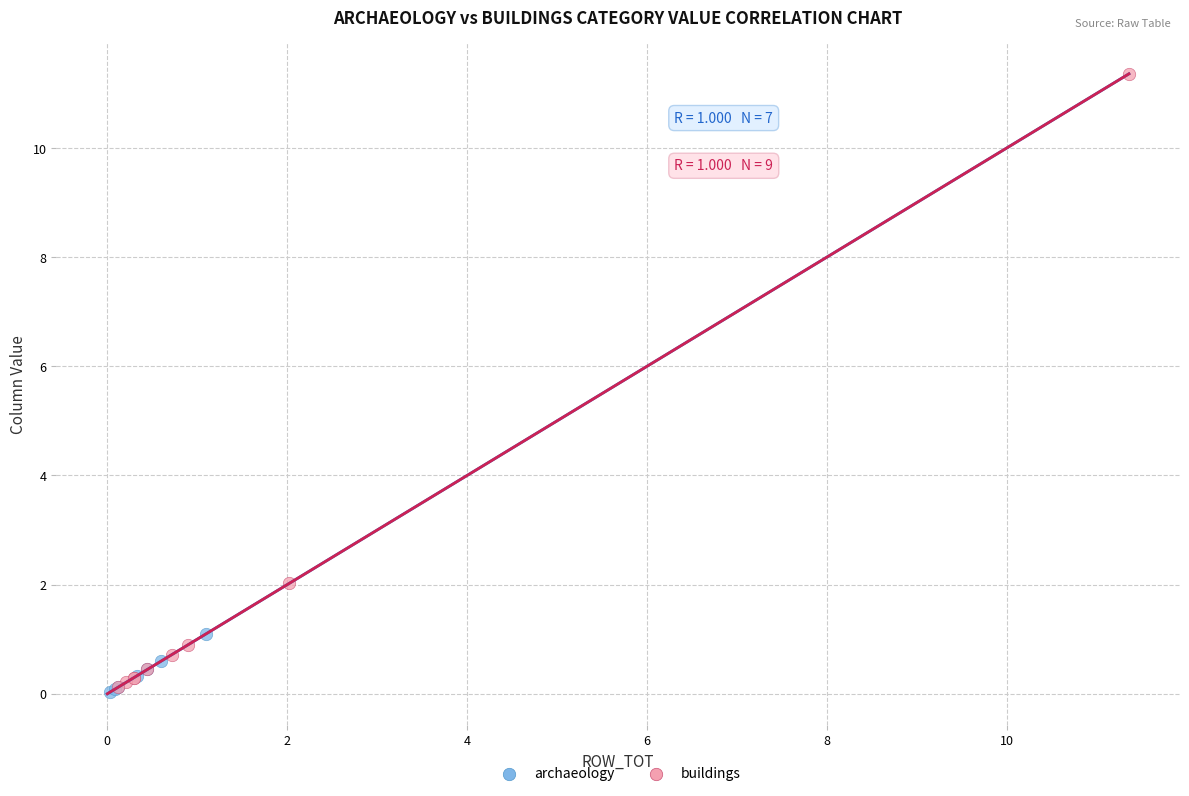

Which series has the widest spread of Y values?

buildings